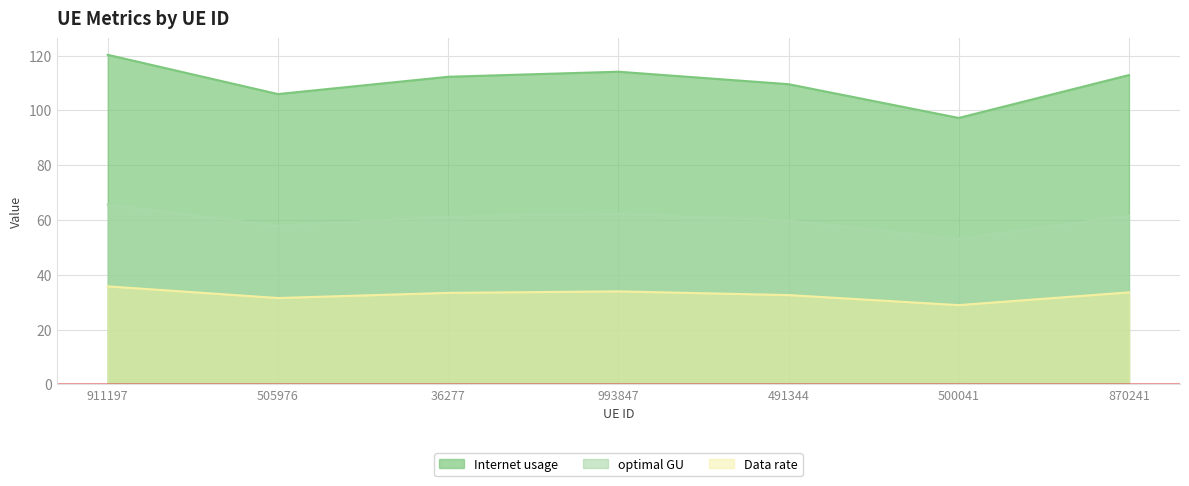

True or false: Data rate and Internet usage intersect in this chart.

False